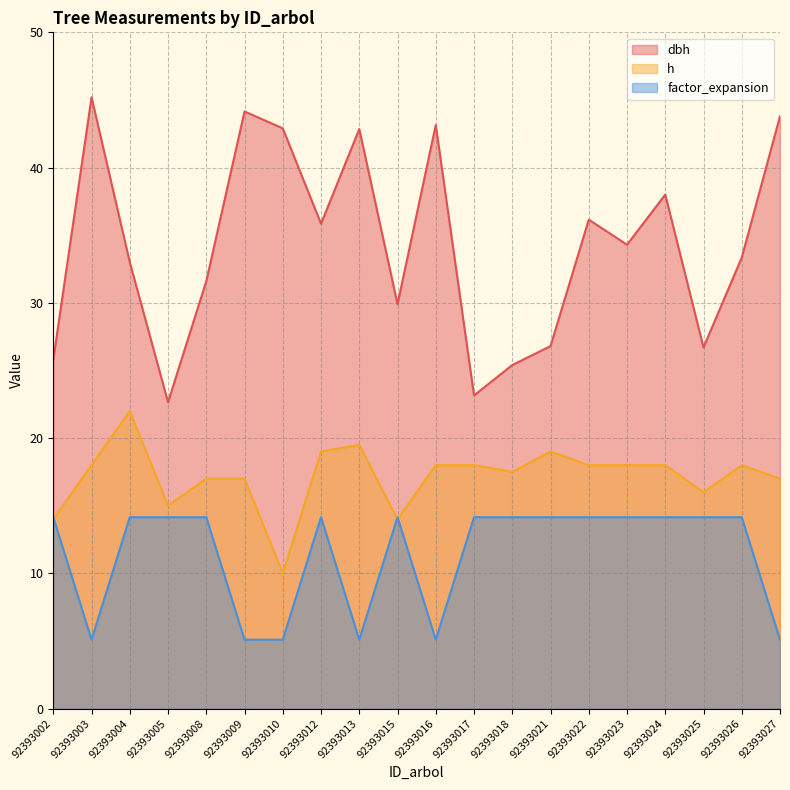

List the series in order of their overall mean, lowest first.

factor_expansion, h, dbh